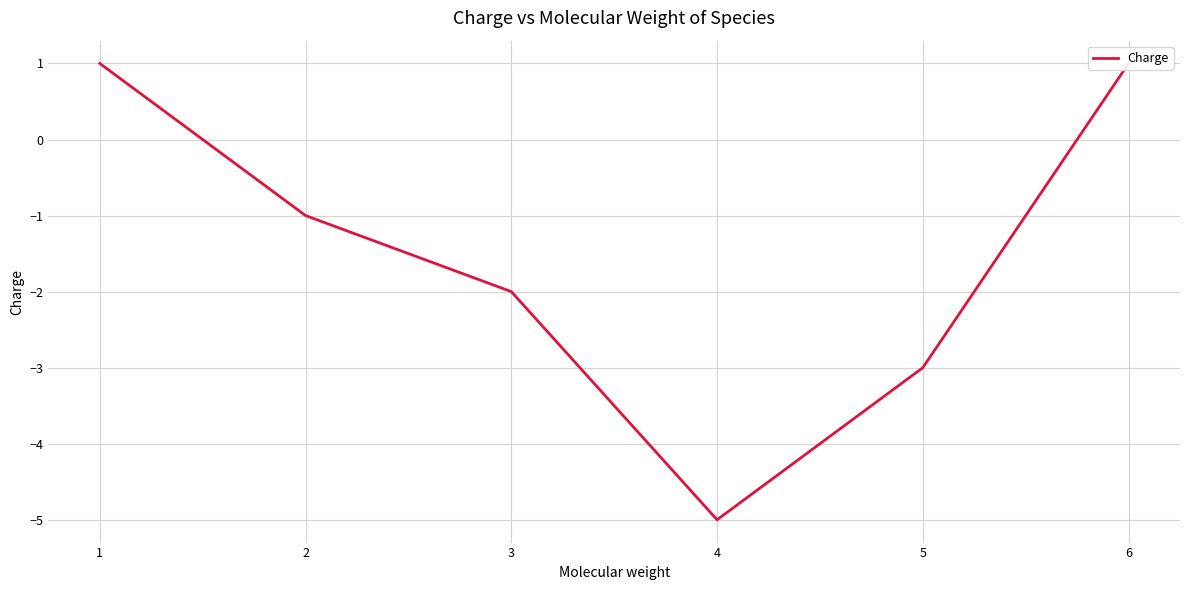

What is the greatest value displayed?

1